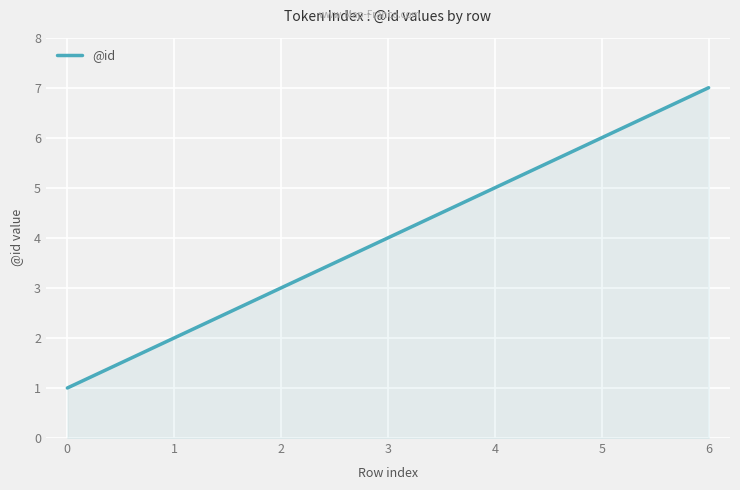

Rank the categories by value from lowest to highest.

0, 1, 2, 3, 4, 5, 6